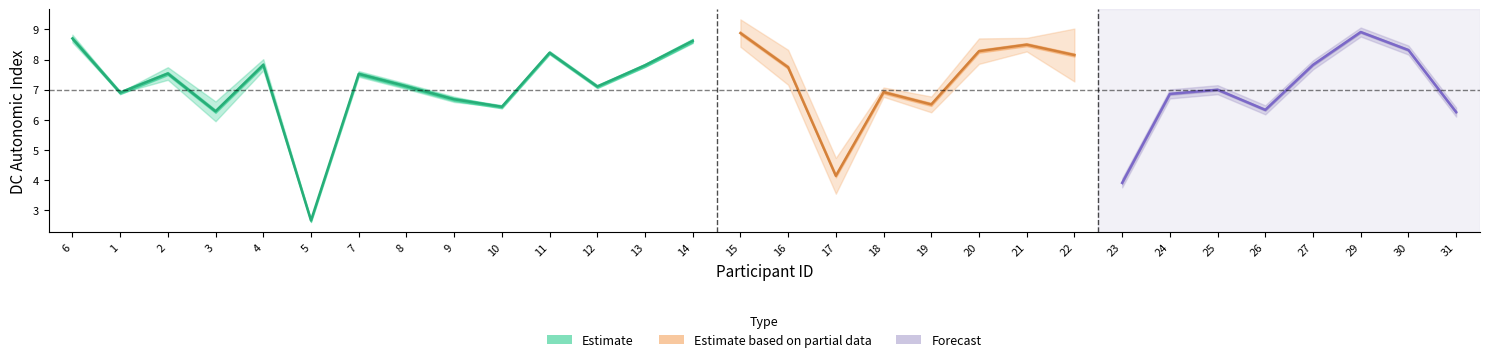

How many interior local peaks does the DC_hBreak series have?

9